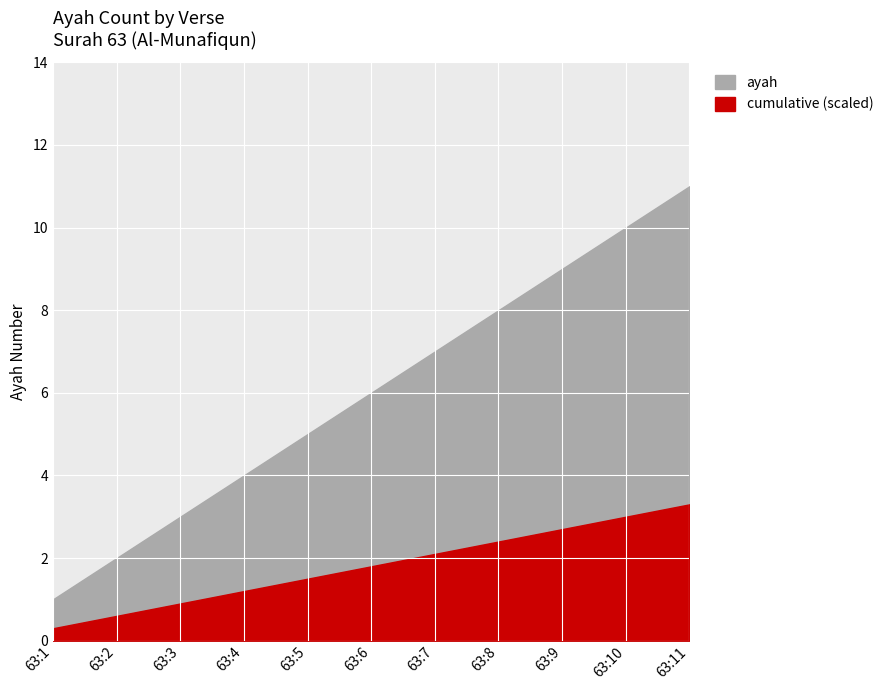

Reading left to right, extract all data points from this chart.

1	2	3	4	5	6	7	8	9	10	11